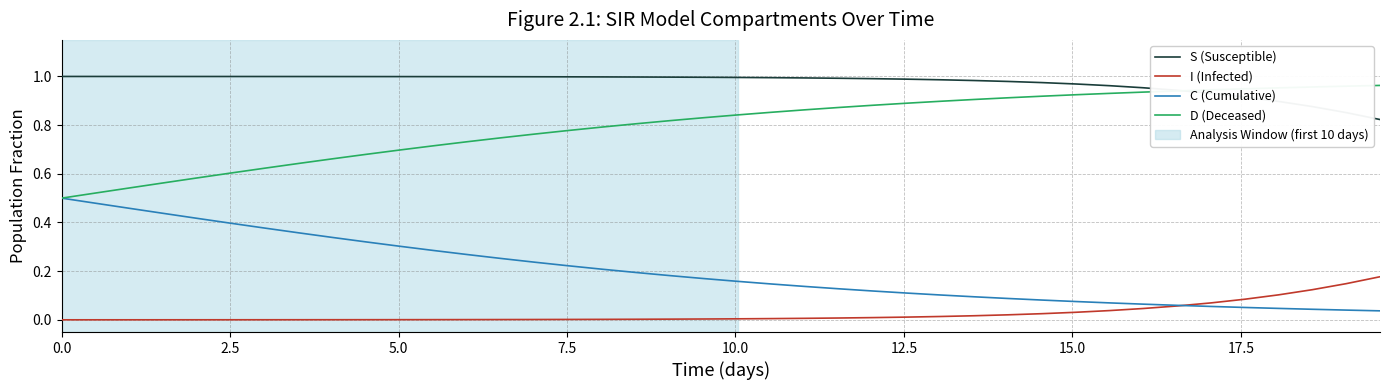

True or false: D (Deceased) and I (Infected) intersect in this chart.

False